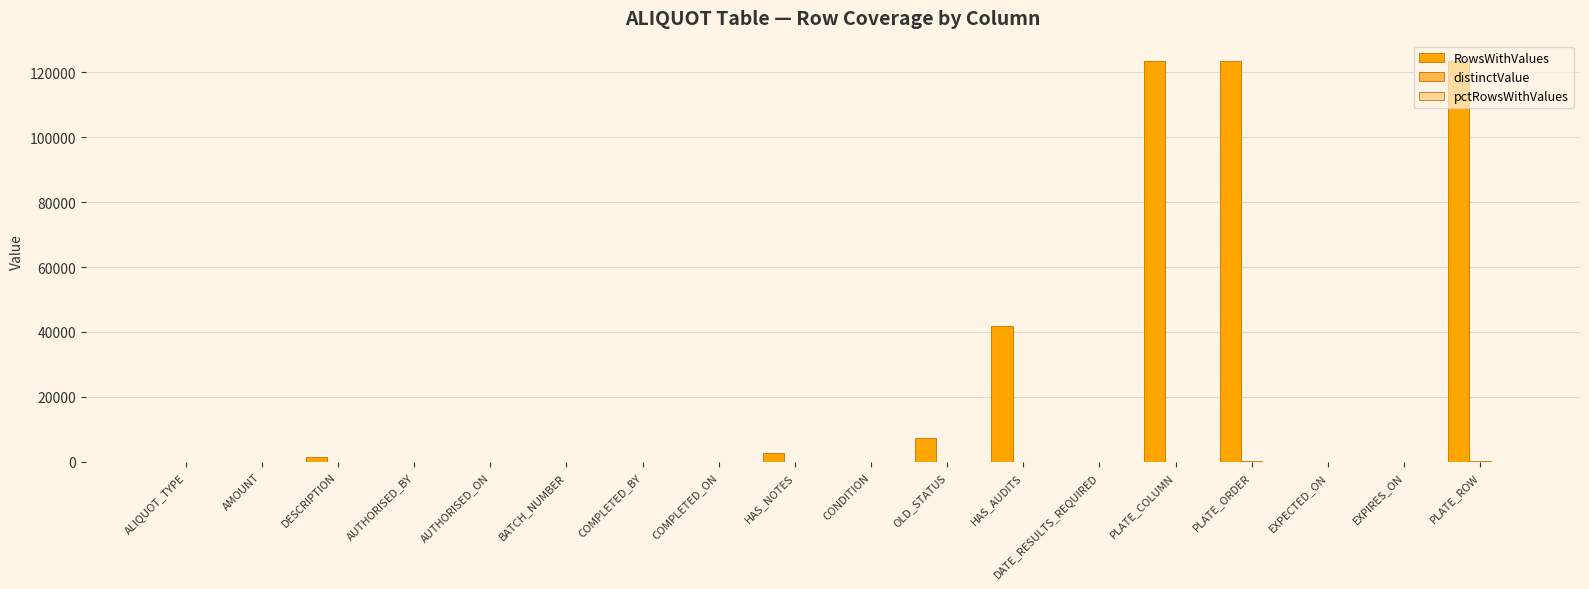

At which label is RowsWithValues closest to 61787?

HAS_AUDITS